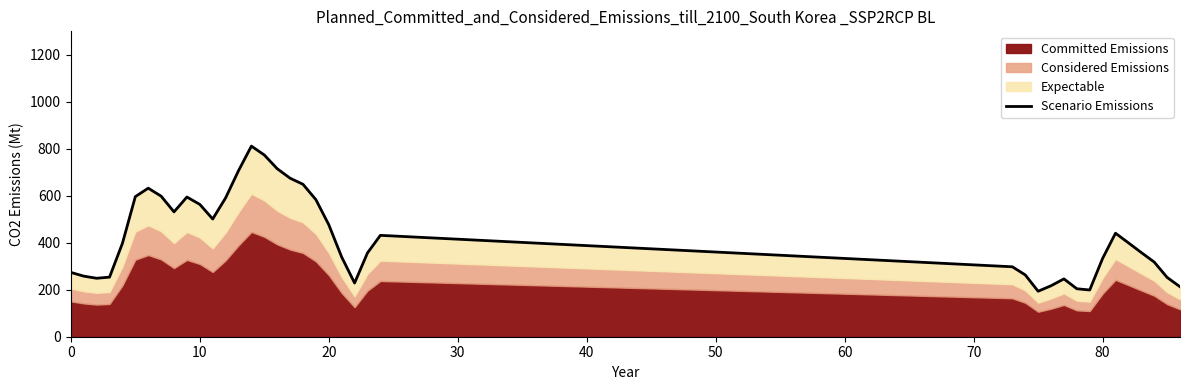

Does the chart have visible grid lines?

No